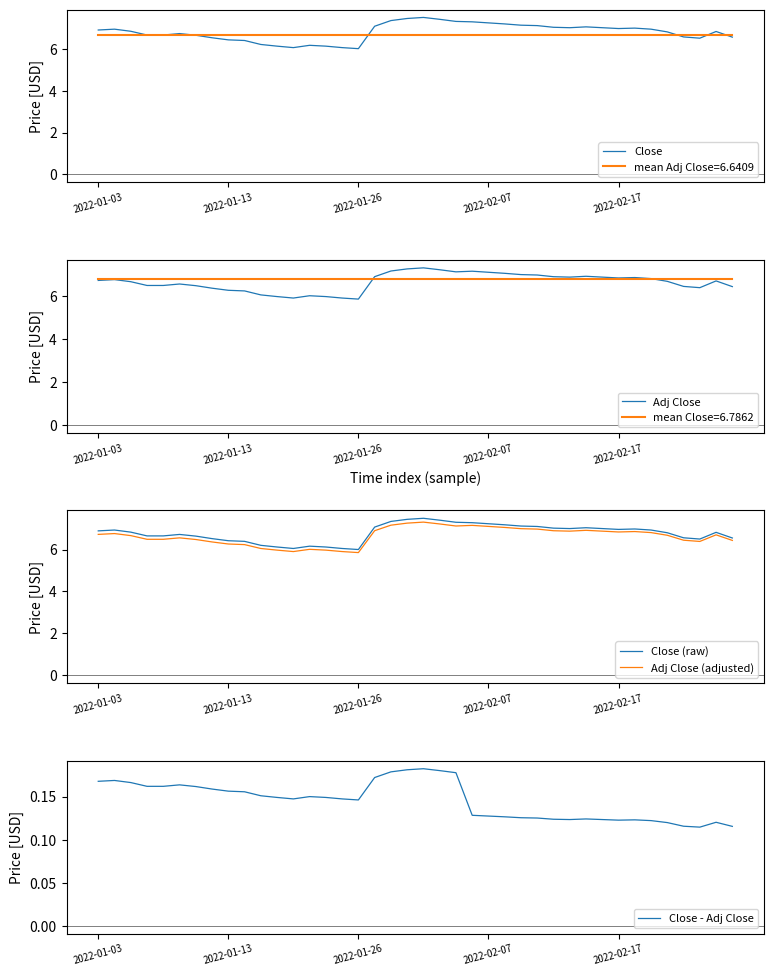

The value of Adj Close (adjusted) at 28 is 12.2. True or false?

False